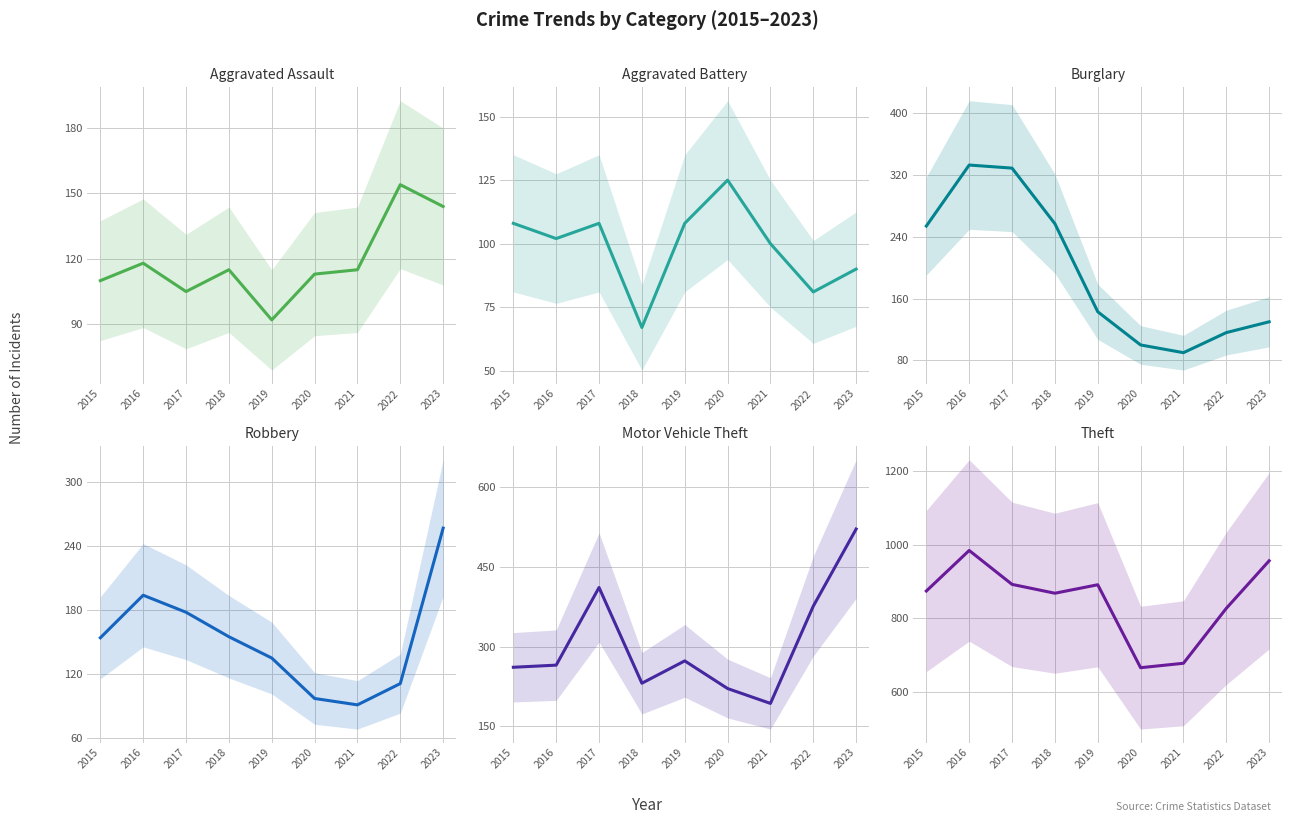

How many values in the Robbery series exceed 154?

4